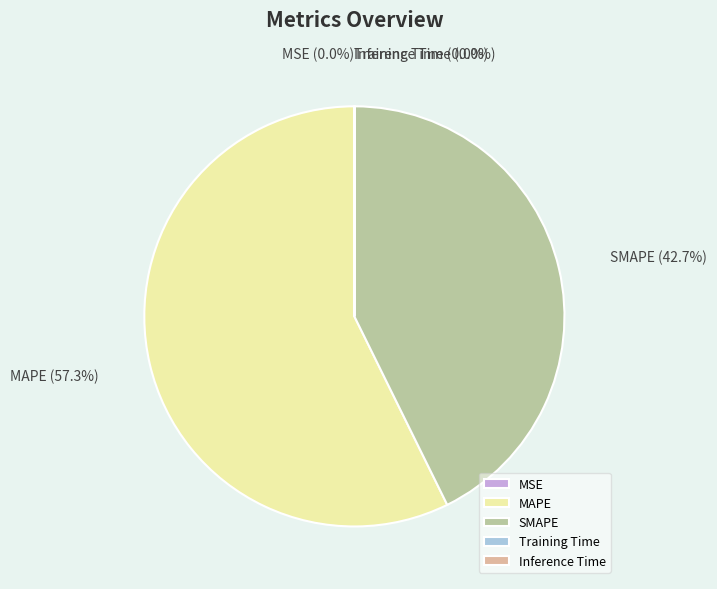

Which slice represents more than half of the pie?

MAPE